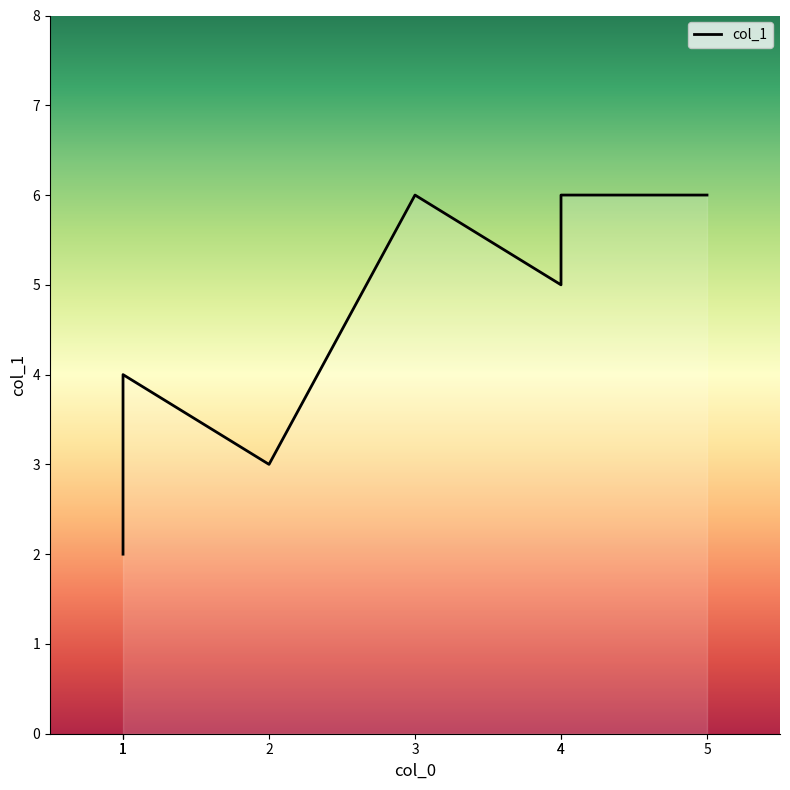

How many lines are shown in the chart?

1